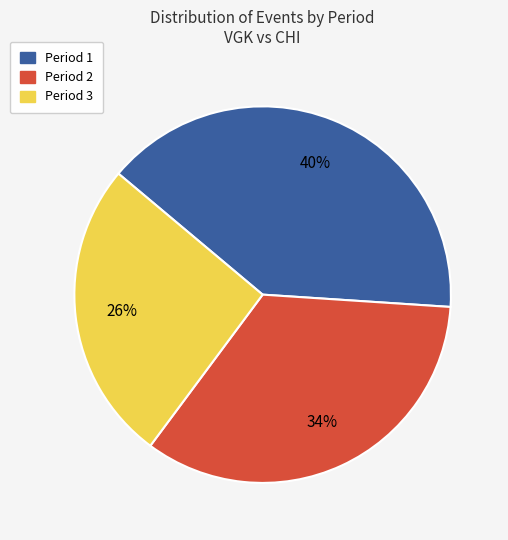

Is Period 2 the majority of the pie?

No